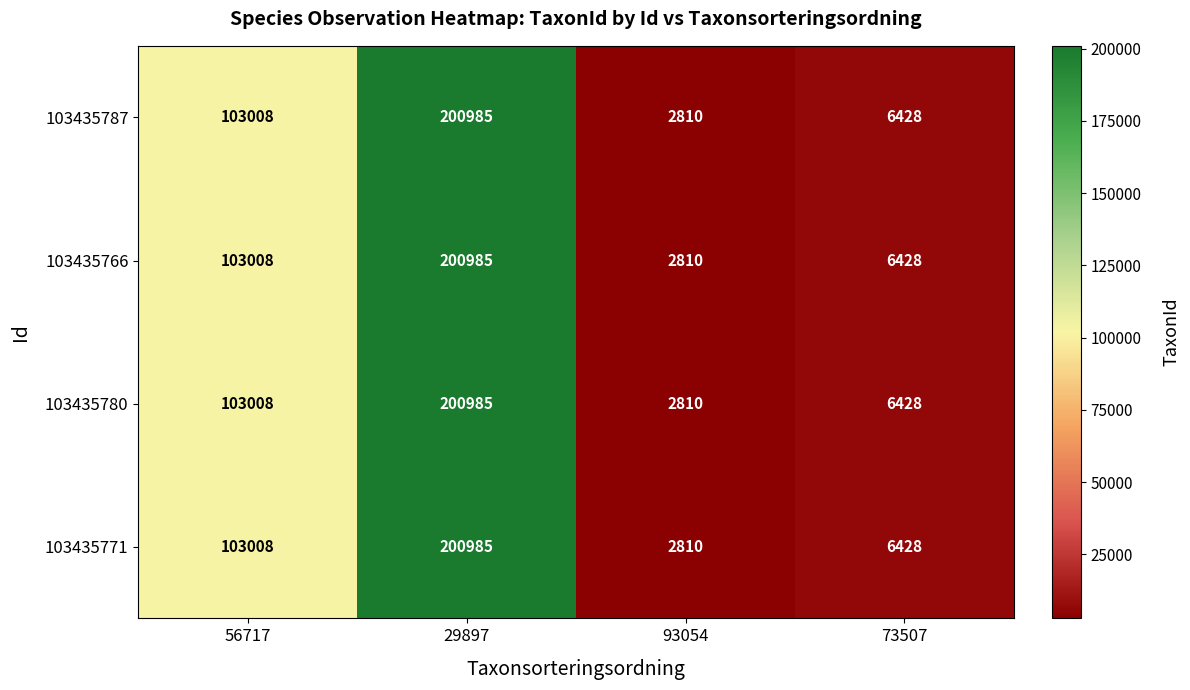

Reading right to left, list all the values displayed in this chart.

103435787: 73507=6428	93054=2810	29897=200985	56717=103008
103435766: 73507=6428	93054=2810	29897=200985	56717=103008
103435780: 73507=6428	93054=2810	29897=200985	56717=103008
103435771: 73507=6428	93054=2810	29897=200985	56717=103008